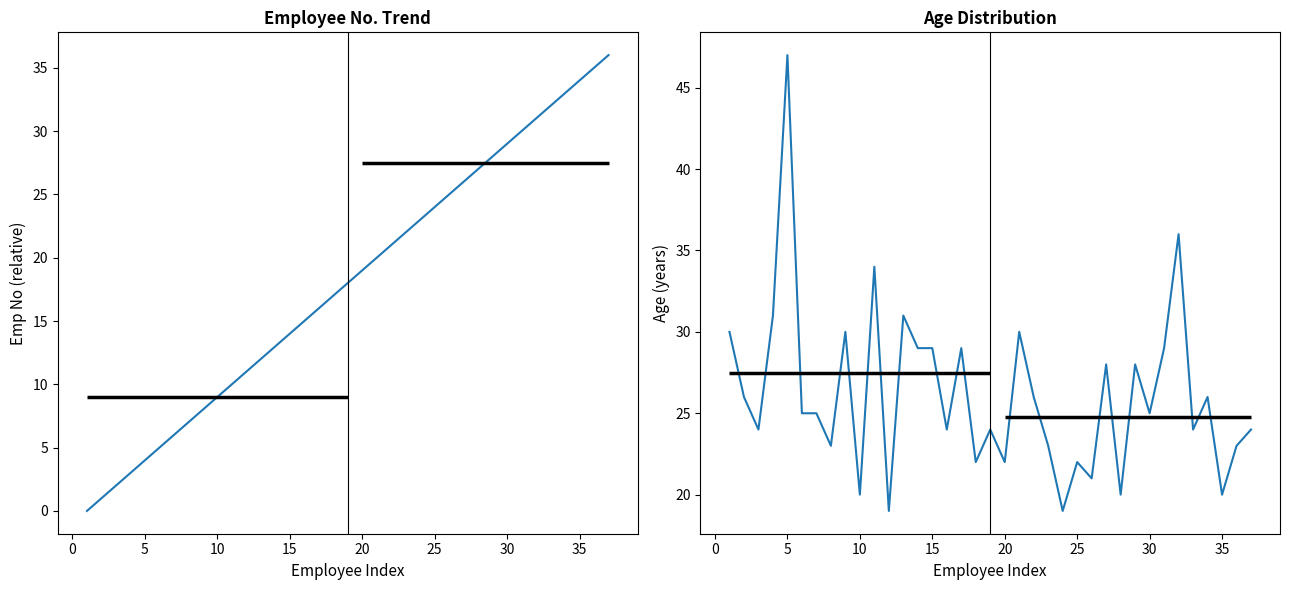

How many values in the Emp No (offset) series exceed 18?

18